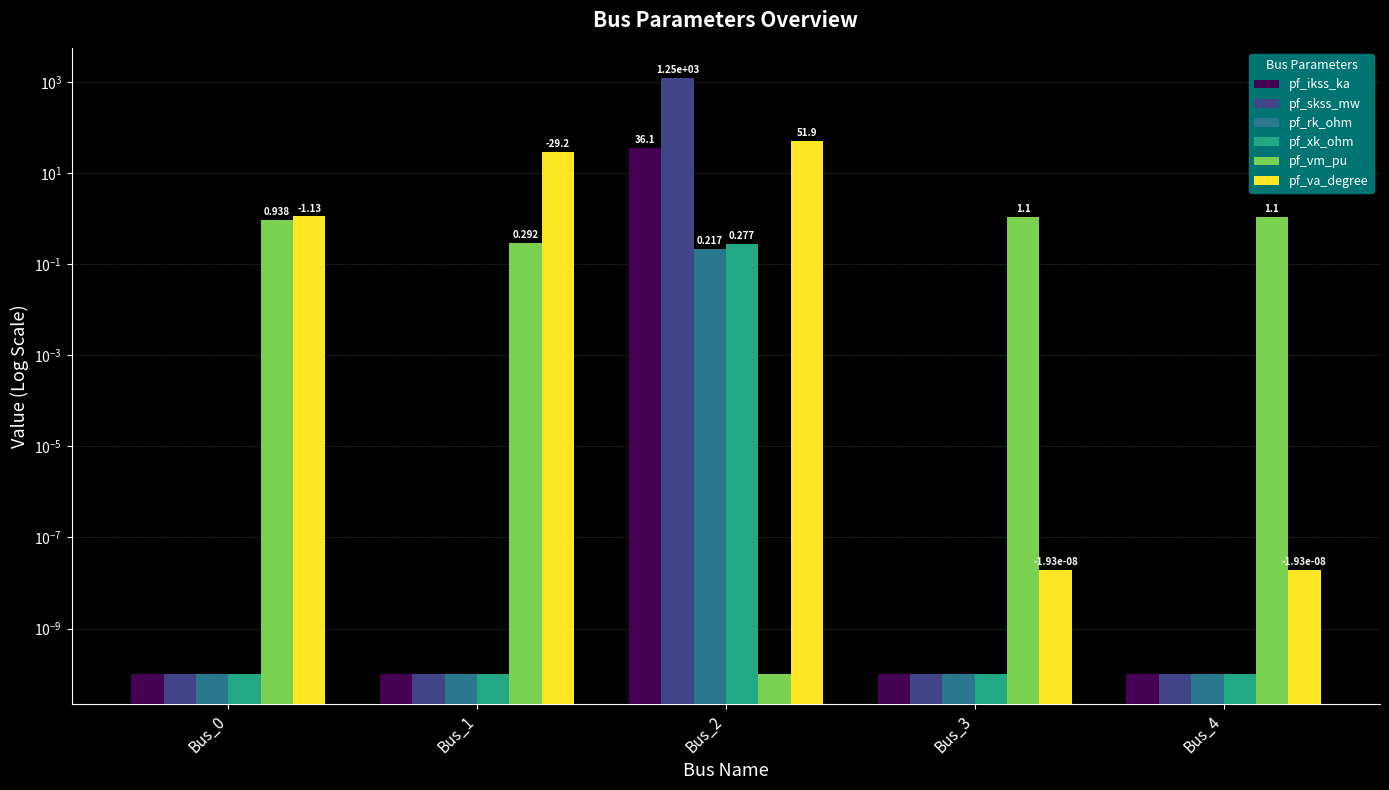

What is the total value across all series at Bus_3?

1.1